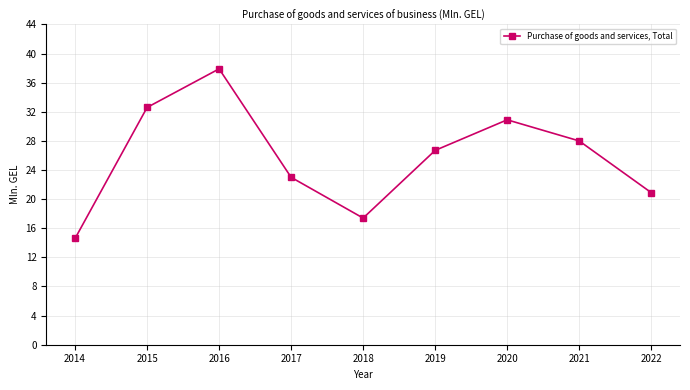

Where does the data first go above 26?

2015